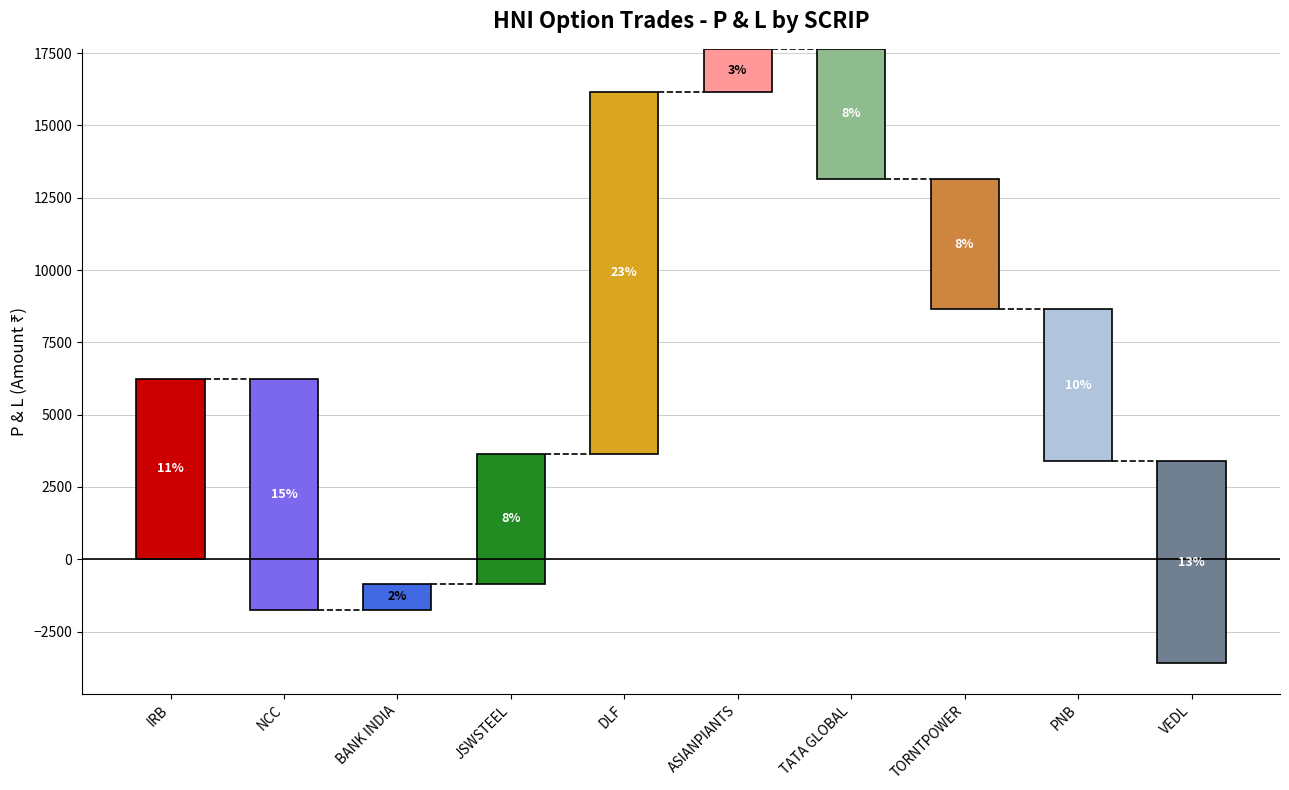

How many categories are shown in the chart?

10